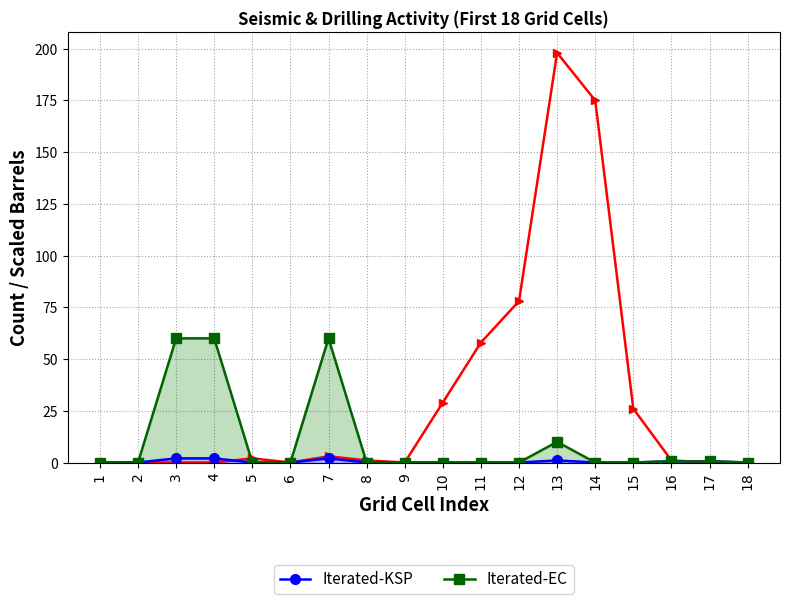

Reading left to right, transcribe all the data shown in this chart.

Energy unaware: 0.0	0.0	0.0	0.0	2.0	0.0	3.0	1.0	0.0	29.0	58.0	78.0	198.0	175.0	26.0	1.0	0.0	0.0
Iterated-KSP: 0.0	0.0	2.0	2.0	0.0	0.0	2.0	0.0	0.0	0.0	0.0	0.0	1.0	0.0	0.0	0.6	0.6	0.0
Iterated-EC: 0.0	0.0	60.0	60.0	0.0	0.0	60.0	0.0	0.0	0.0	0.0	0.0	10.0	0.0	0.0	0.6	0.6	0.0